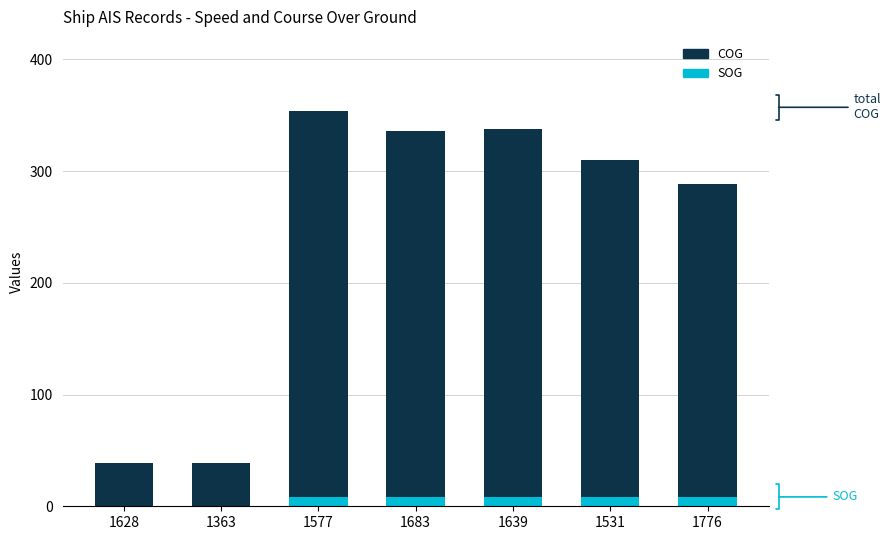

Is it true that SOG equals 8.0 at 1577?

True